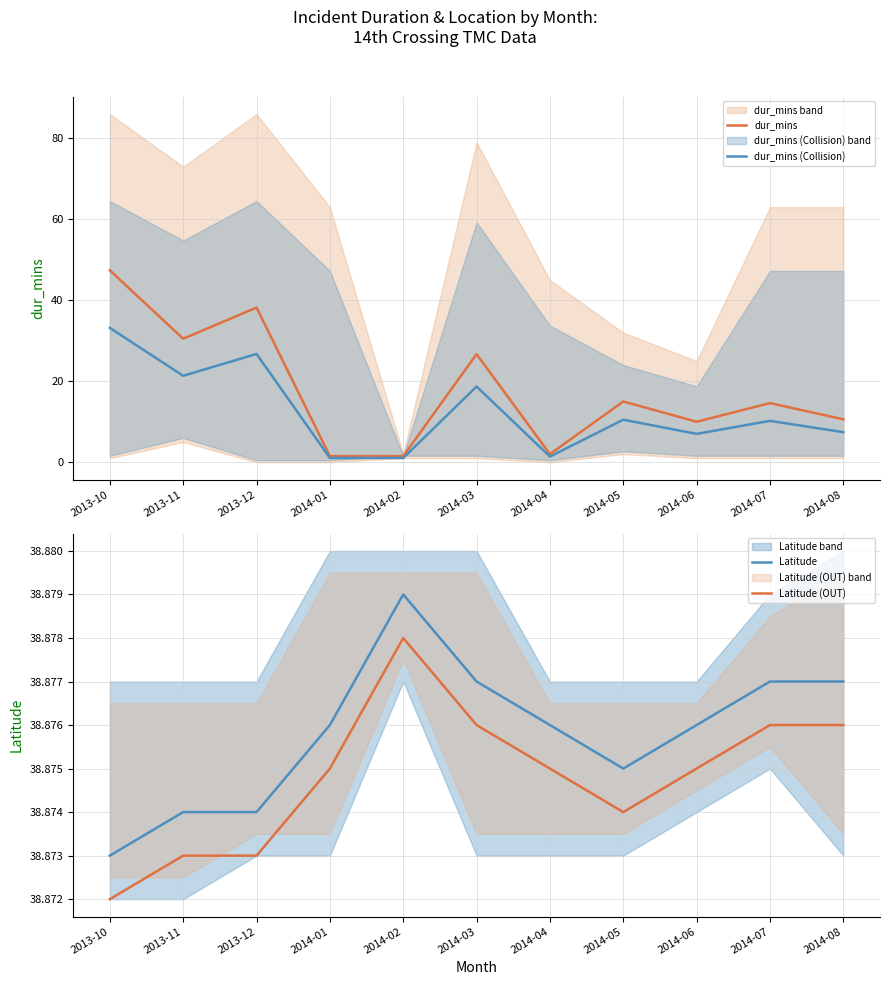

How many intersections are there between Latitude and dur_mins?

1